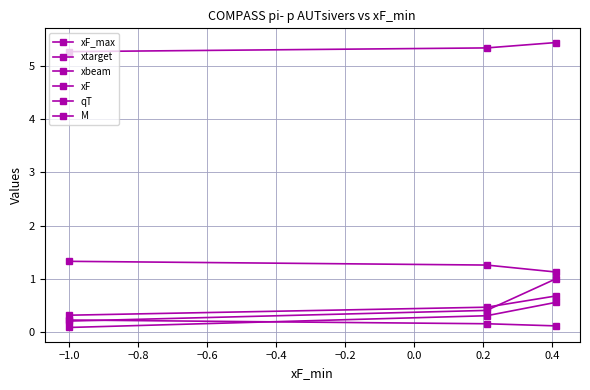

How many categories are shown in the chart?

3